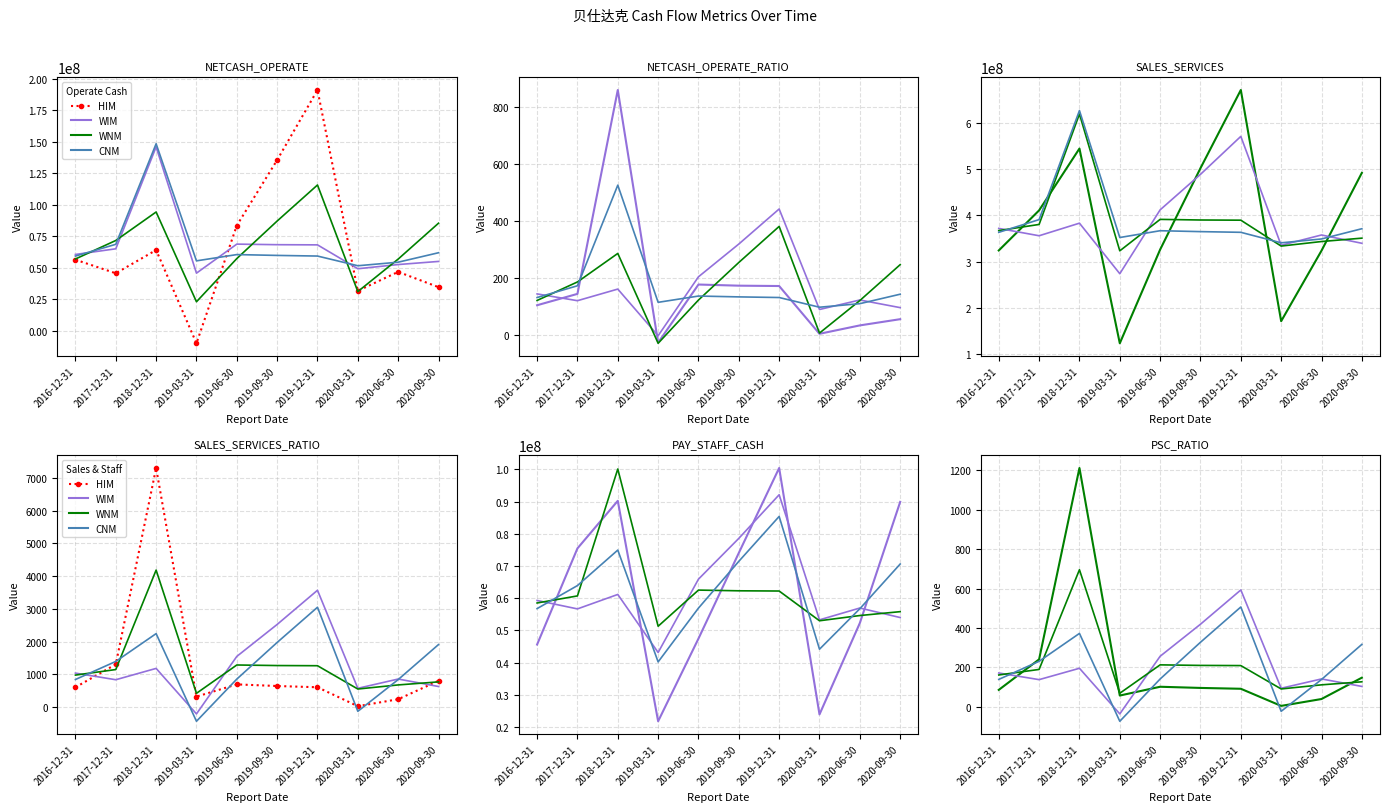

Count the number of categories in the chart.

10